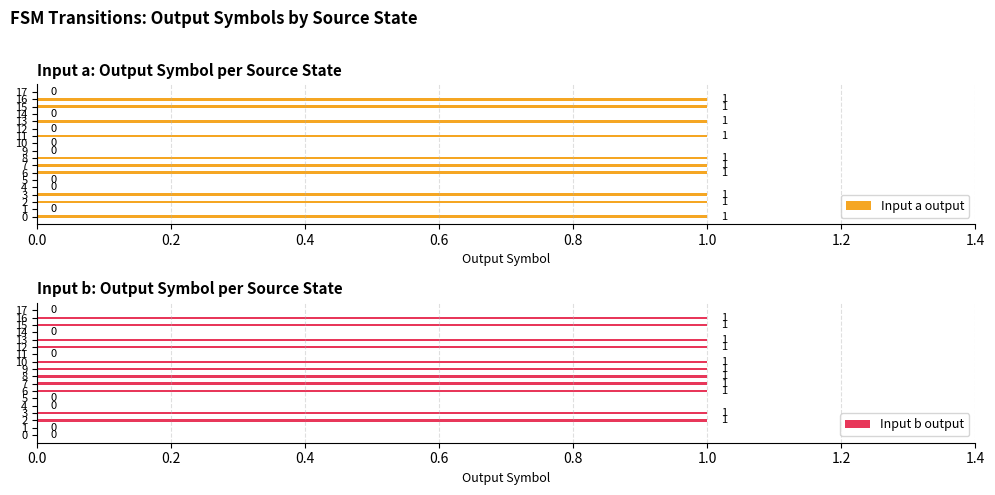

How many values in the Input b output series are below 1?

7